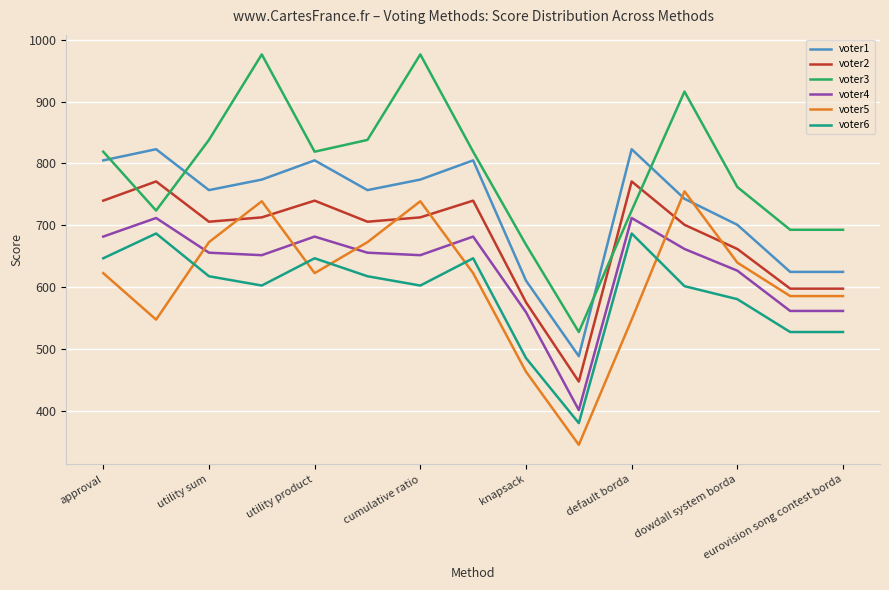

List the series in order of their peak value, highest first.

voter3, voter1, voter2, voter5, voter4, voter6